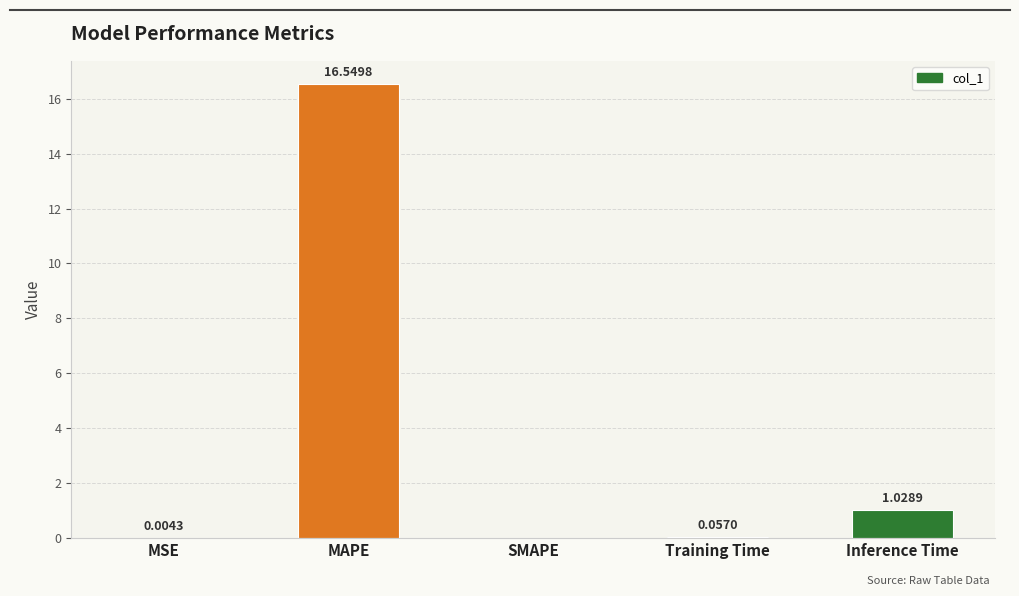

How many data points are above 0?

4